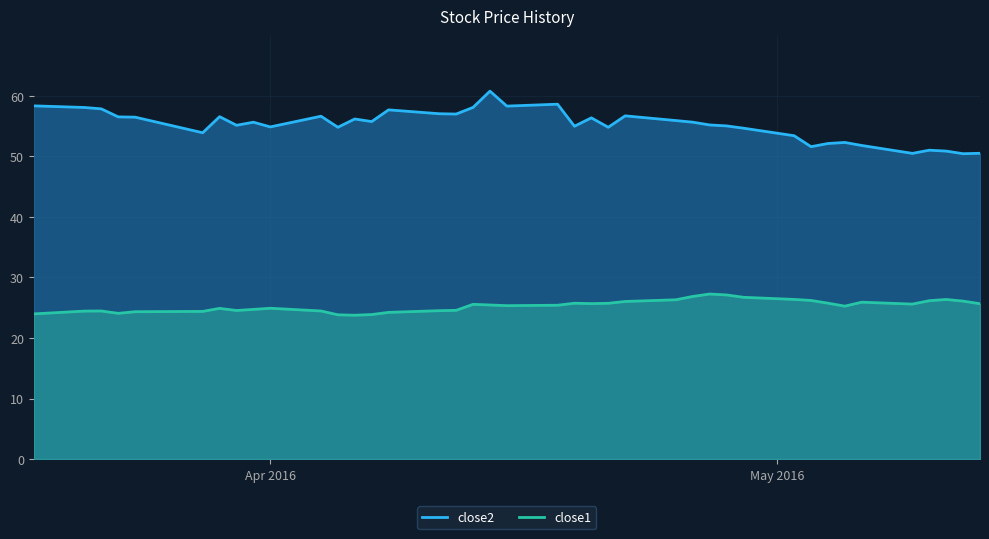

What are all the series names shown in the legend?

close2, close1